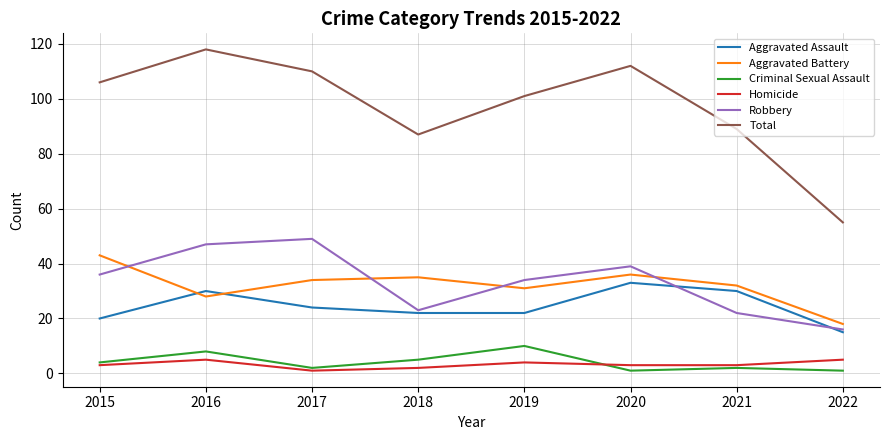

In Total, how many points are lower than both neighbors (excluding endpoints)?

1